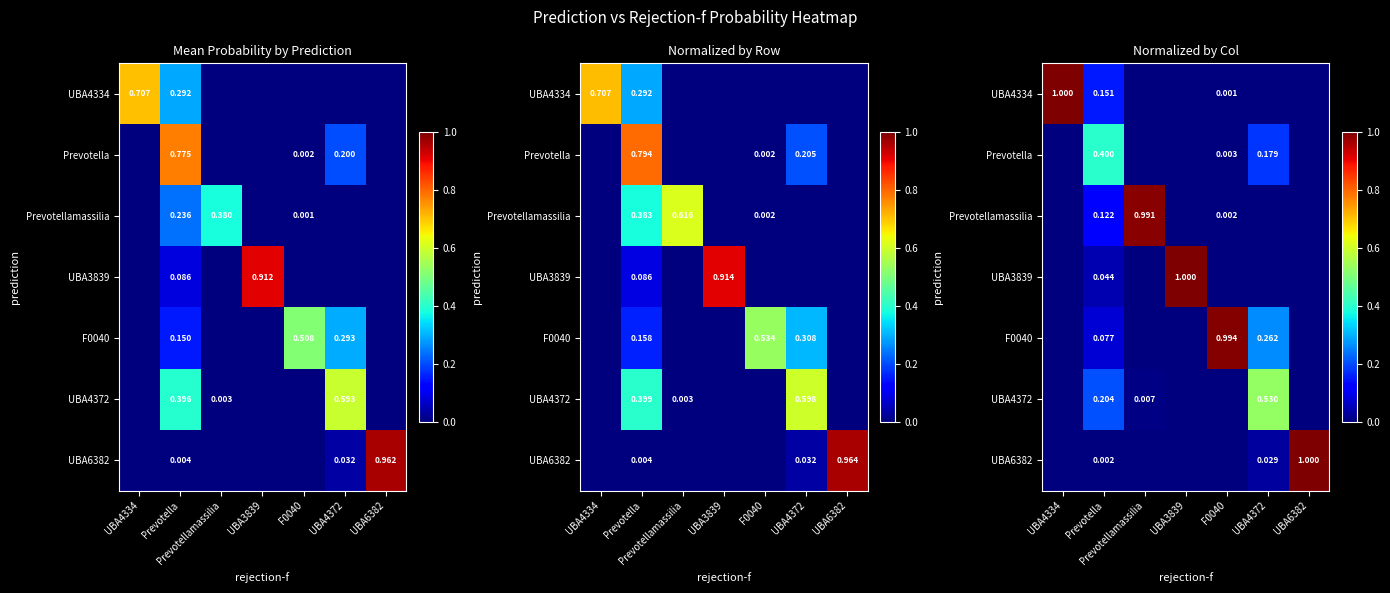

What is the maximum value for UBA4334?

1.0